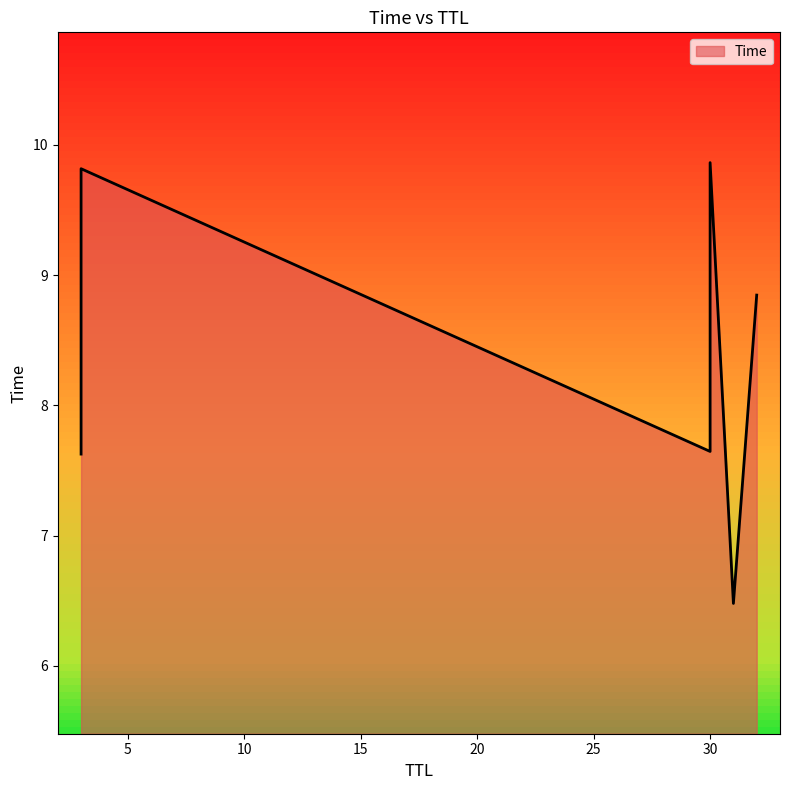

What is the sum of all values?

50.3